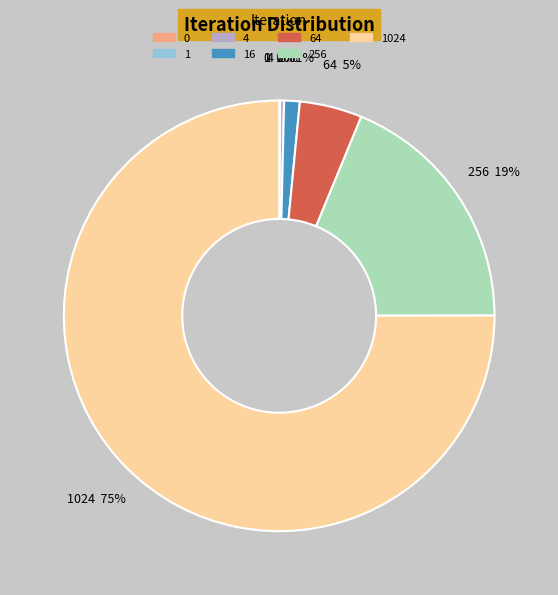

To the nearest percent, what is the difference between the largest and smallest slice percentages?

75%